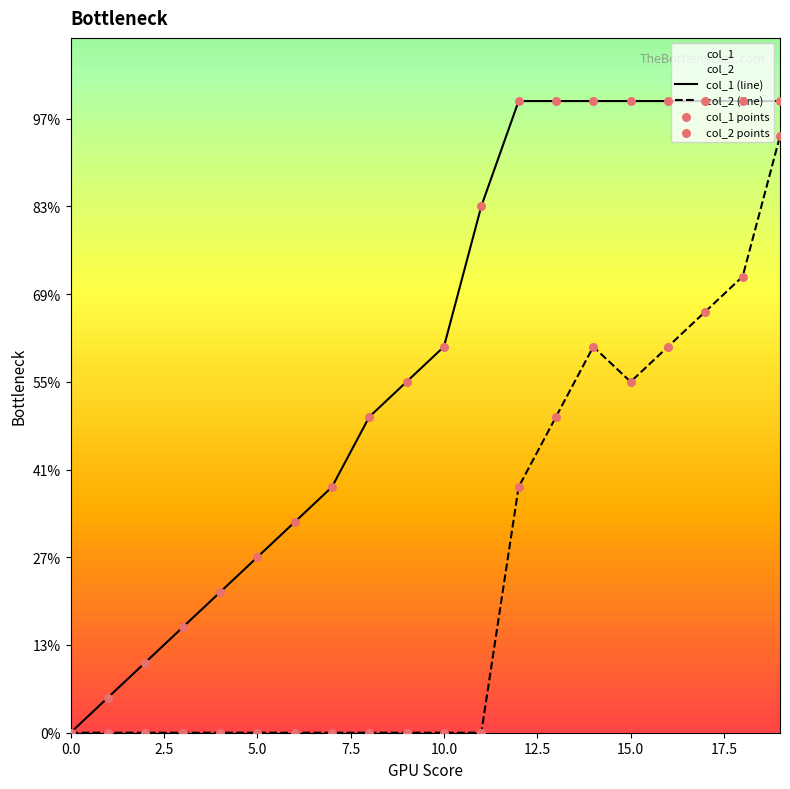

Which series has the widest spread of Y values?

col_1 (line)